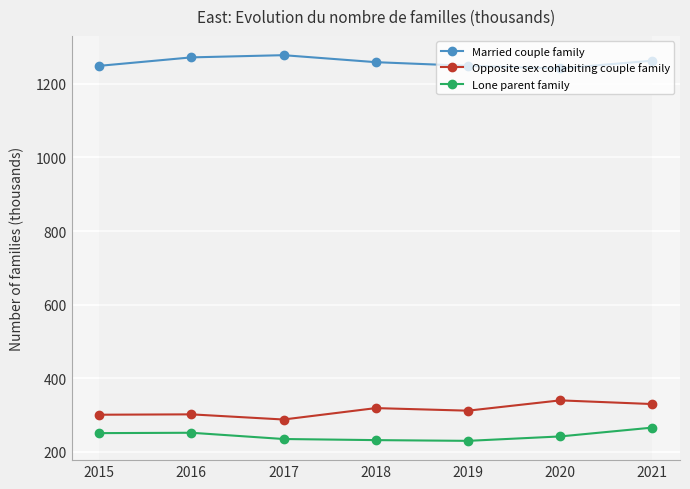

What is the difference between the Opposite sex cohabiting couple family values at 2020 and 2015?

39